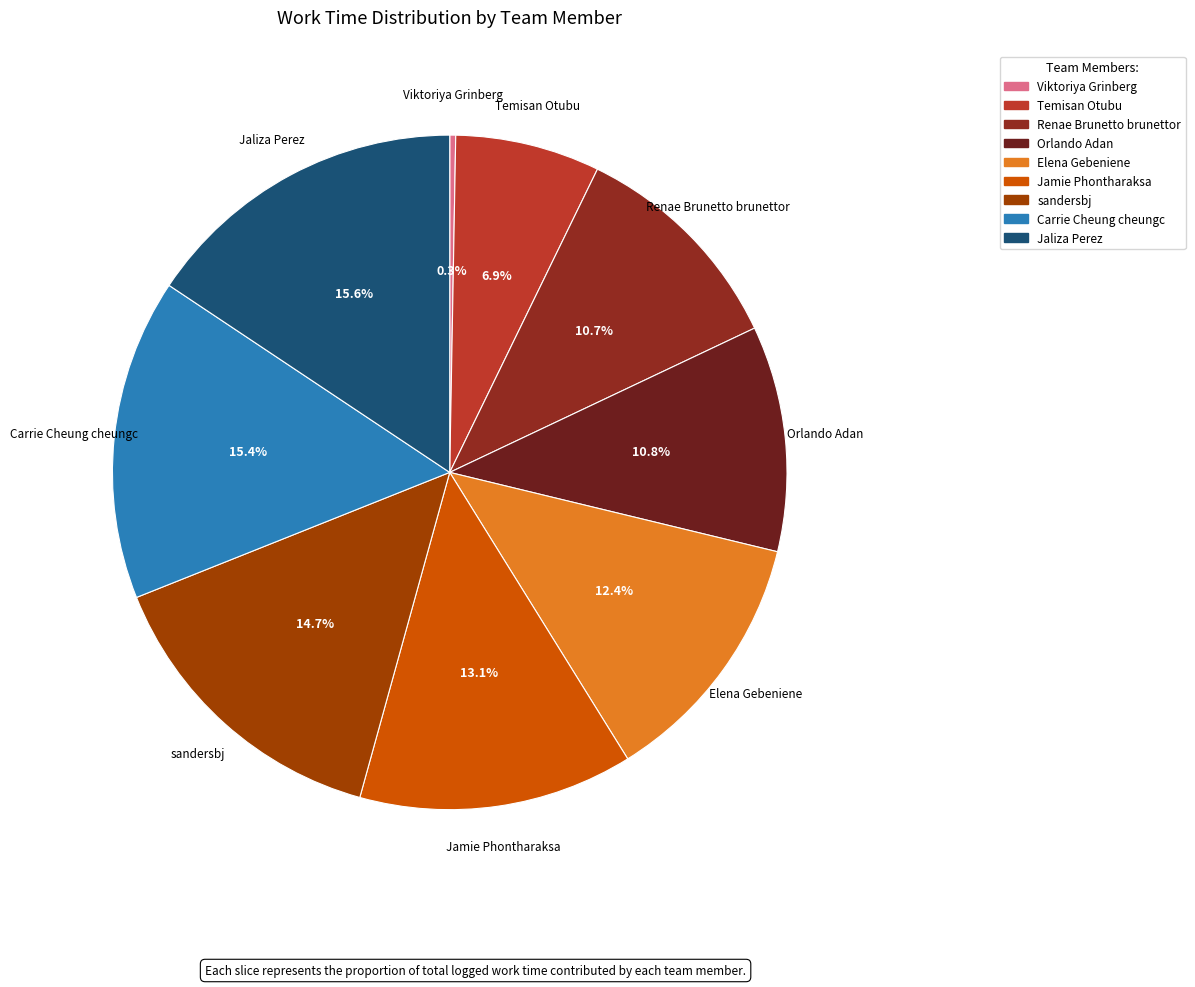

What is the smallest slice in the pie chart?

Viktoriya Grinberg